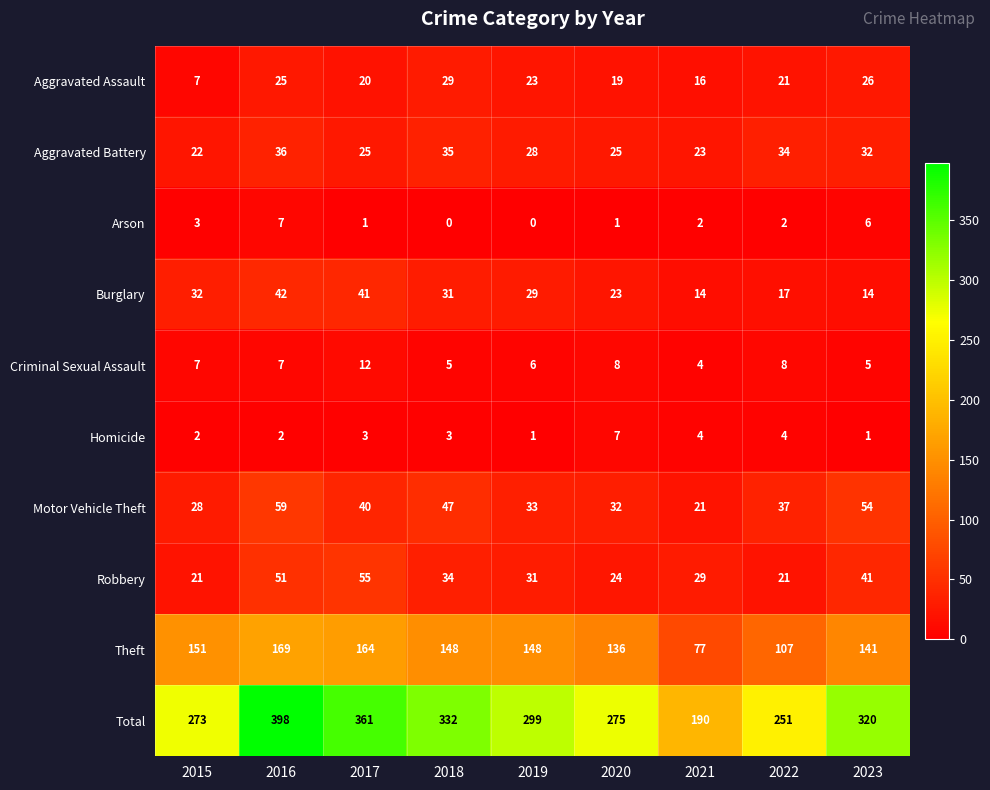

At which category does the chart reach its peak across all series?

2016